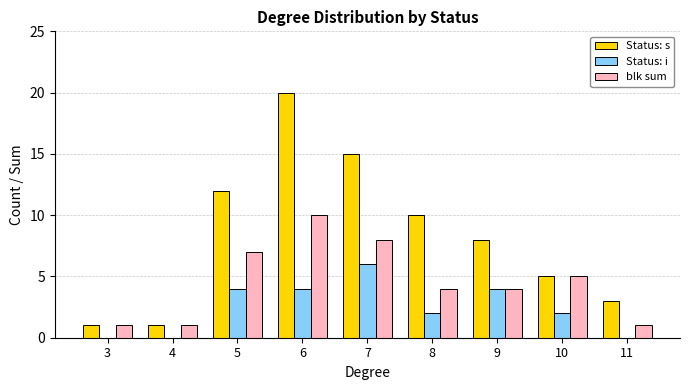

What is the approximate value of Status: i at 9?

4